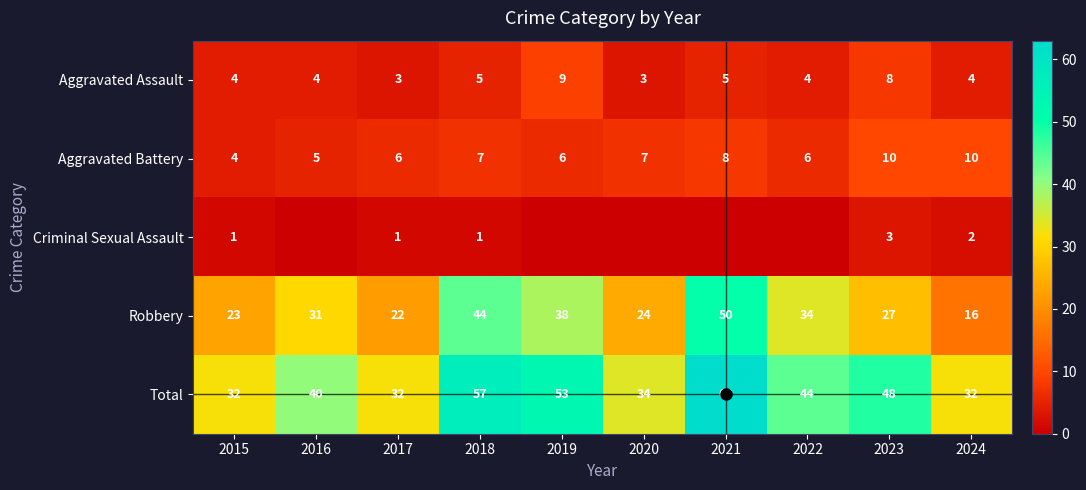

What is the difference between the highest and lowest values at 2018?

56